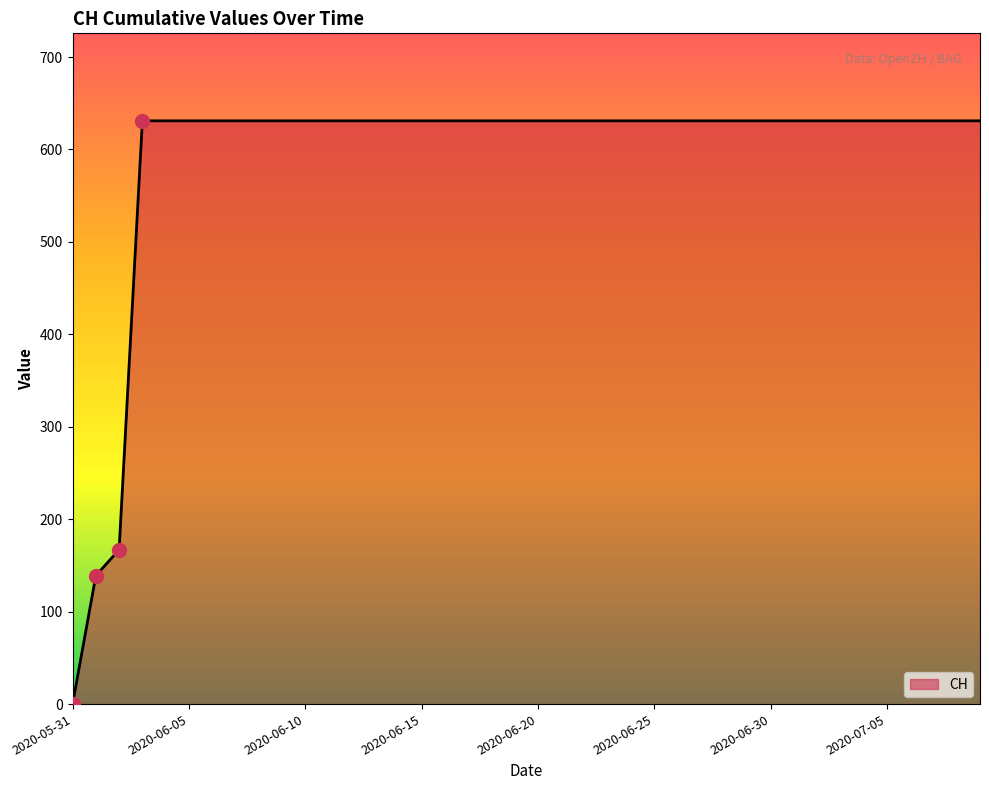

What is the maximum value shown in the chart?

631